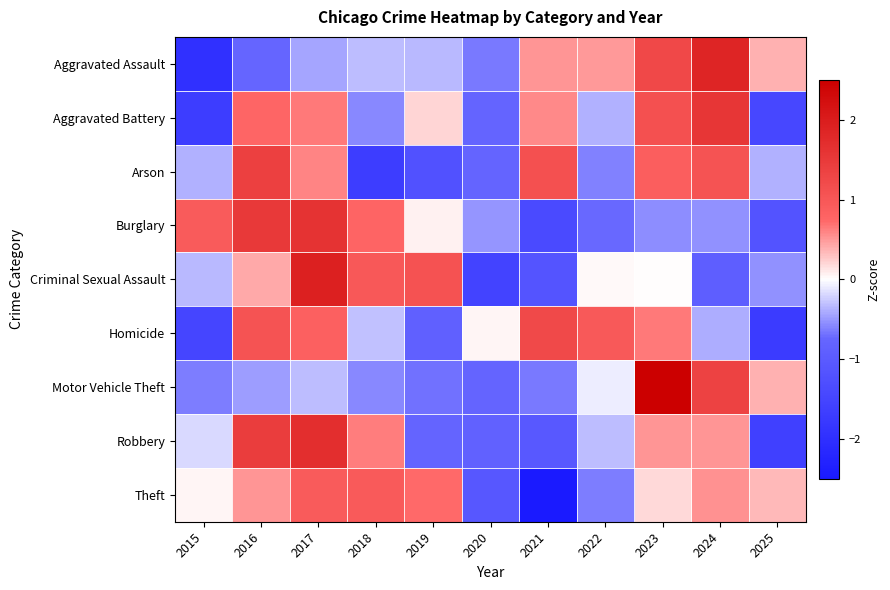

Rank the series by their maximum value, from highest to lowest.

Motor Vehicle Theft, Criminal Sexual Assault, Aggravated Assault, Robbery, Burglary, Aggravated Battery, Arson, Homicide, Theft